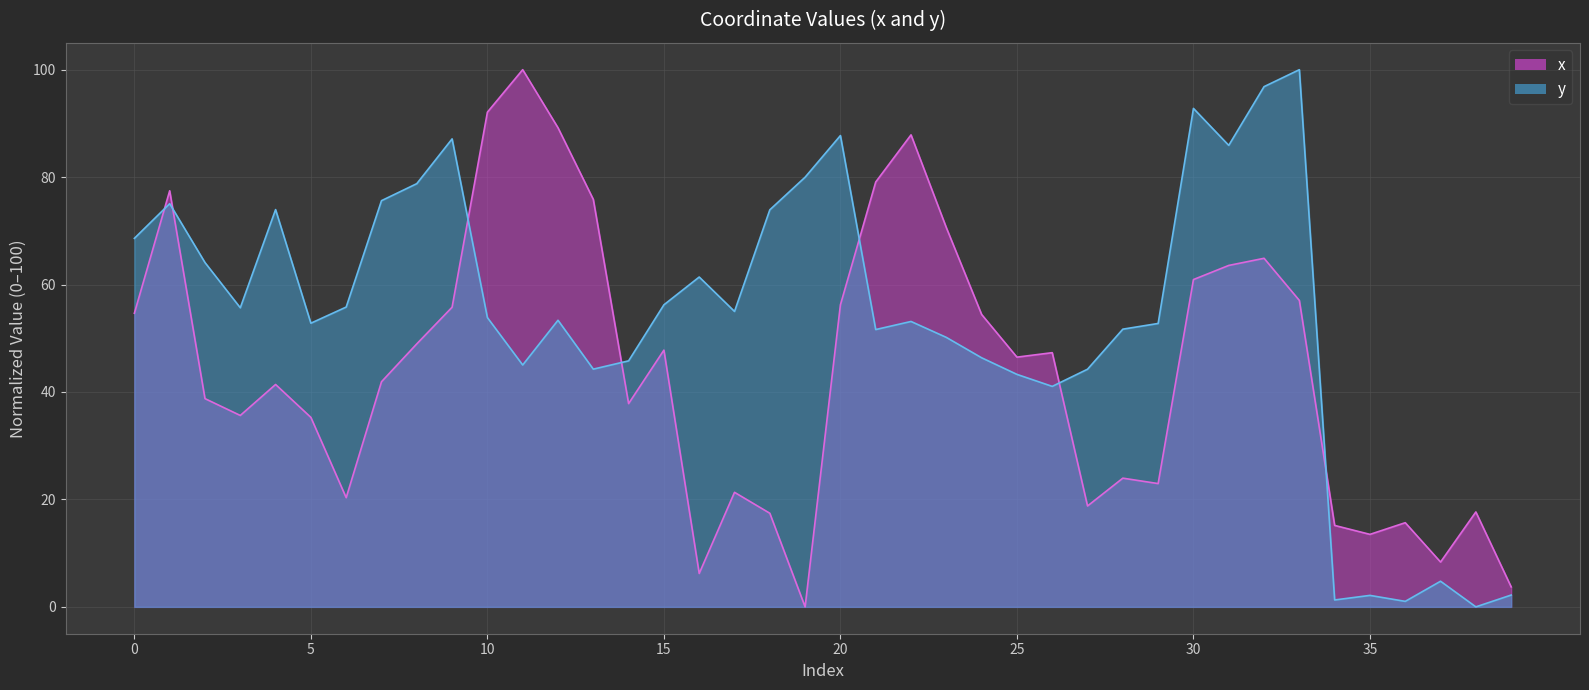

Between which two adjacent categories do x and y first intersect?

0 and 1